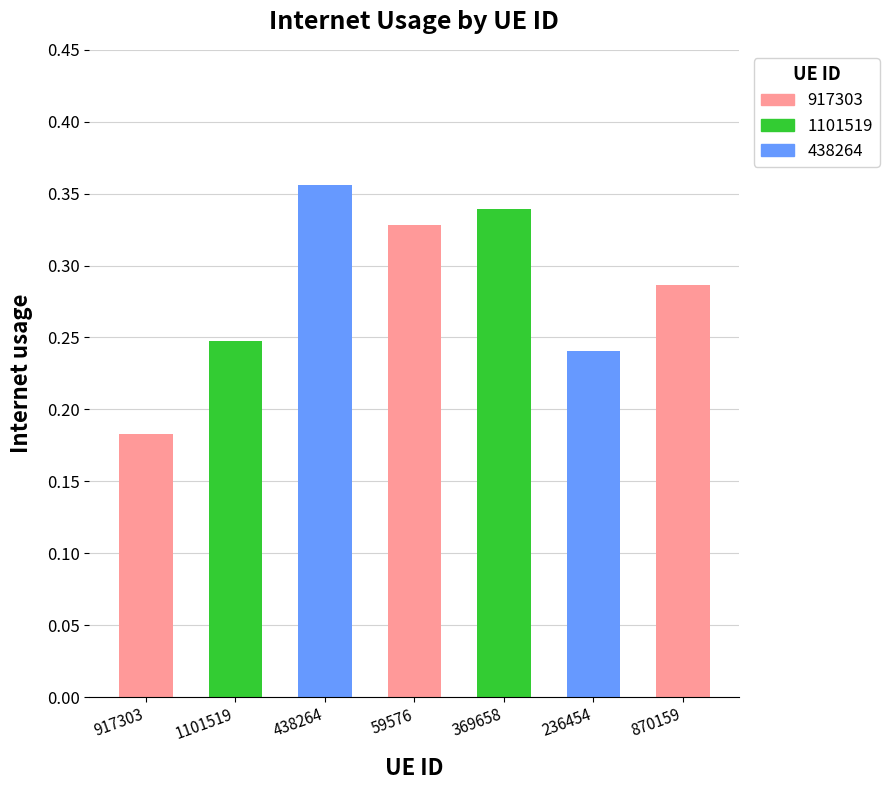

What is the label of the 6th bar from the right?

1101519